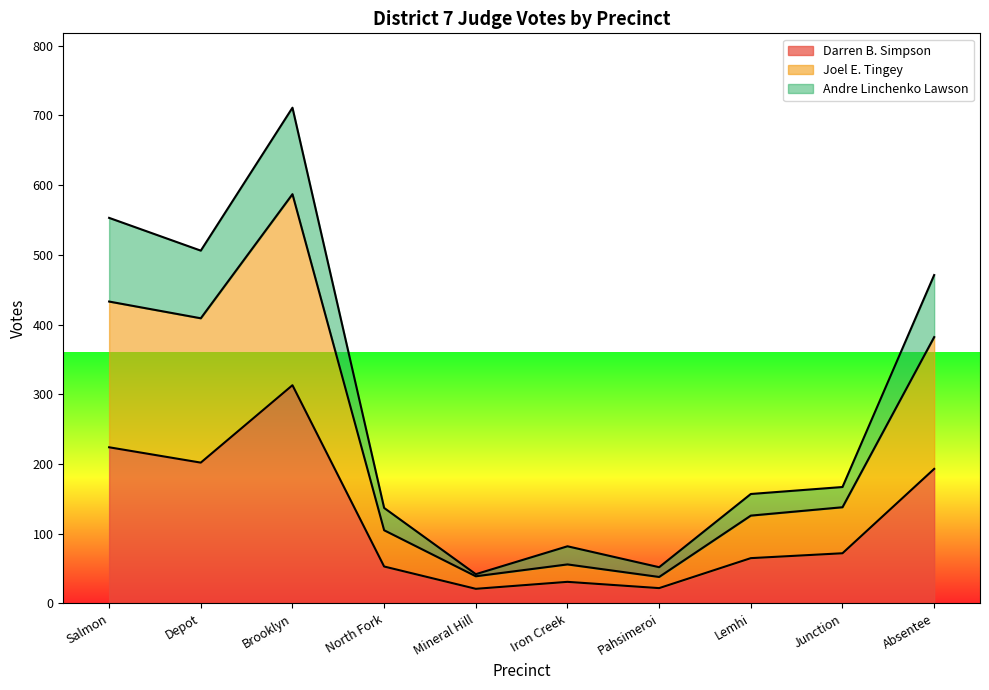

Which series has the largest total across all categories?

Darren B. Simpson